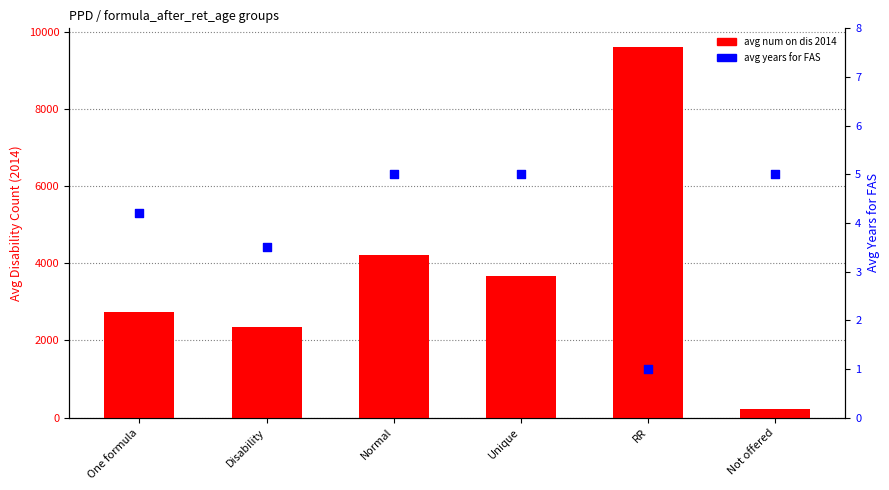

Which series has the widest spread of Y values?

avg num on dis 2014